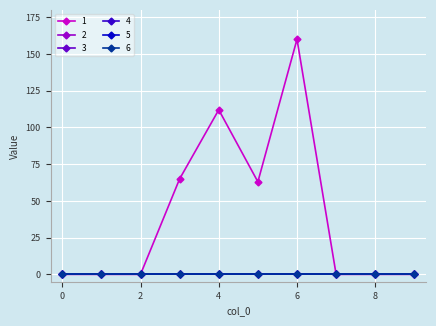

Does the chart have visible grid lines?

Yes